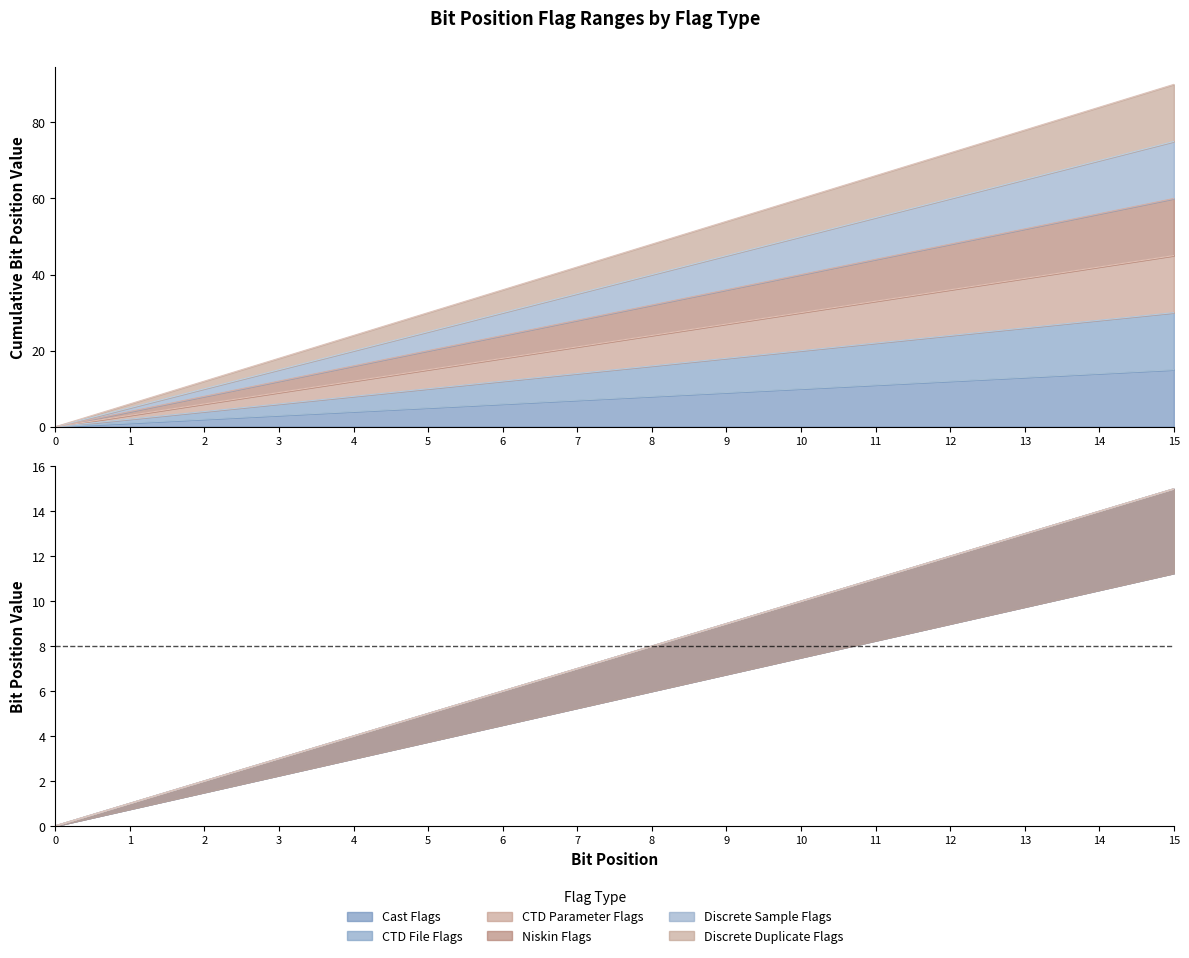

At which category is the sum across all series the highest?

15